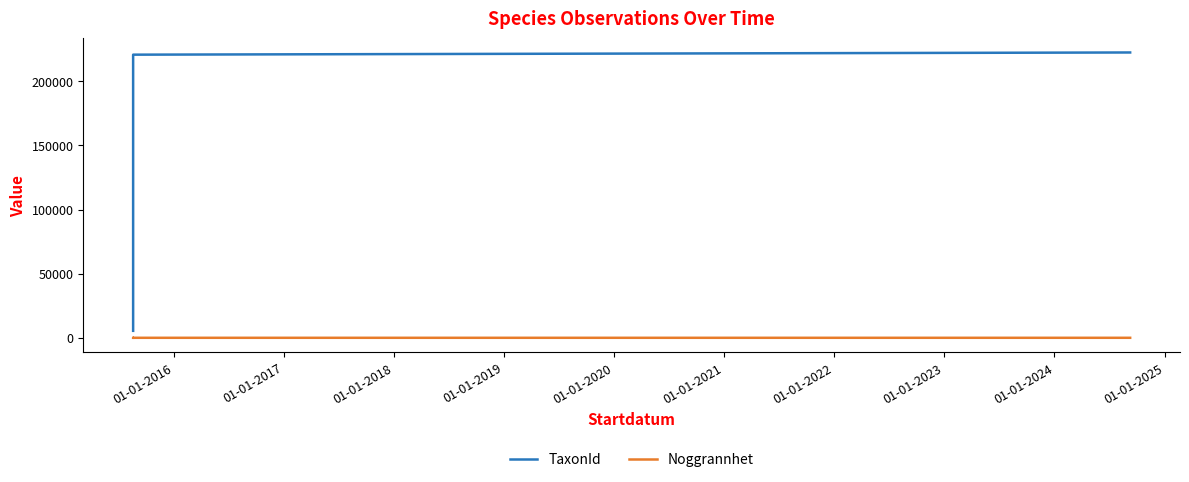

What is the greatest value displayed?

222498